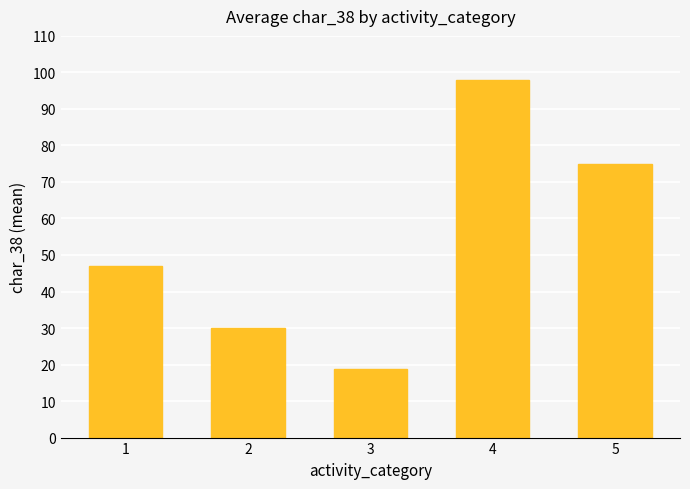

Rank the categories by value from highest to lowest.

4, 5, 1, 2, 3